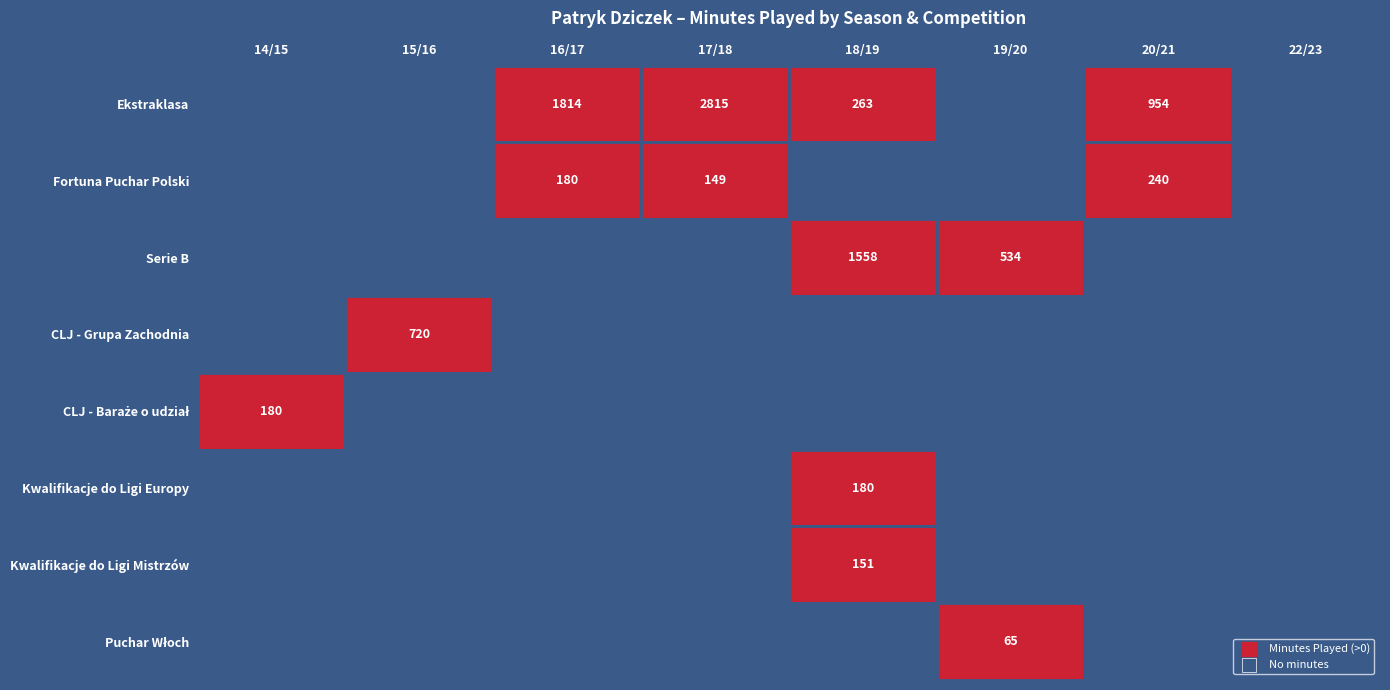

Reading right to left, what are all the values shown in this chart?

Ekstraklasa: 7=0	6=954	5=0	4=263	3=2815	2=1814	1=0	0=0
Fortuna Puchar Polski: 7=0	6=240	5=0	4=0	3=149	2=180	1=0	0=0
Serie B: 7=0	6=0	5=534	4=1558	3=0	2=0	1=0	0=0
CLJ - Grupa Zachodnia: 7=0	6=0	5=0	4=0	3=0	2=0	1=720	0=0
CLJ - Baraże o udział: 7=0	6=0	5=0	4=0	3=0	2=0	1=0	0=180
Kwalifikacje do Ligi Europy: 7=0	6=0	5=0	4=180	3=0	2=0	1=0	0=0
Kwalifikacje do Ligi Mistrzów: 7=0	6=0	5=0	4=151	3=0	2=0	1=0	0=0
Puchar Włoch: 7=0	6=0	5=65	4=0	3=0	2=0	1=0	0=0